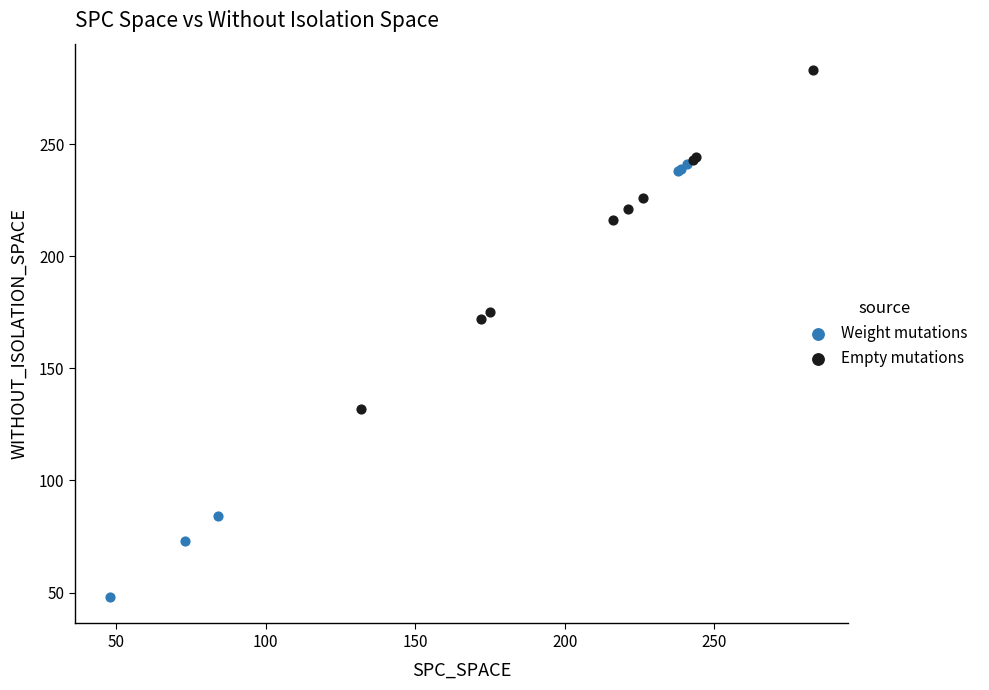

Which series contains the lowest Y value?

Weight mutations